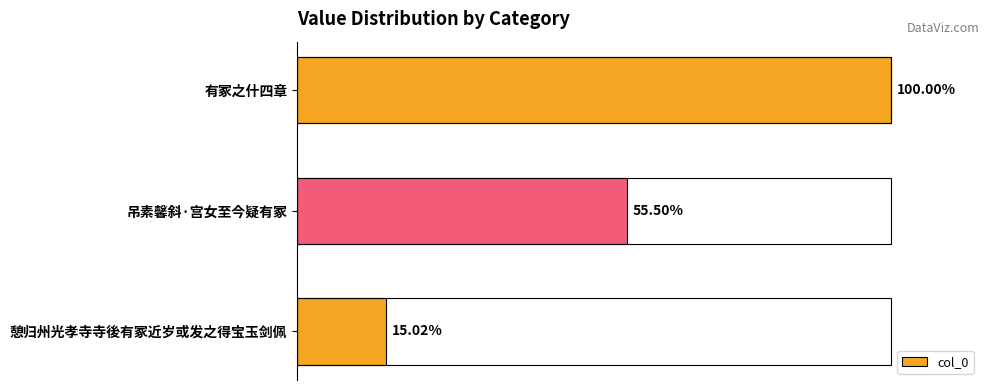

Are the bars horizontal?

Yes